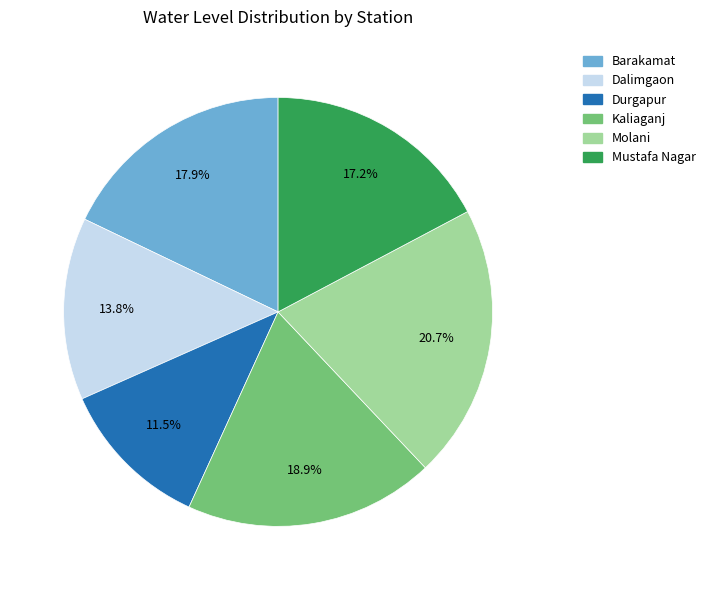

How many segments does this pie chart have?

6